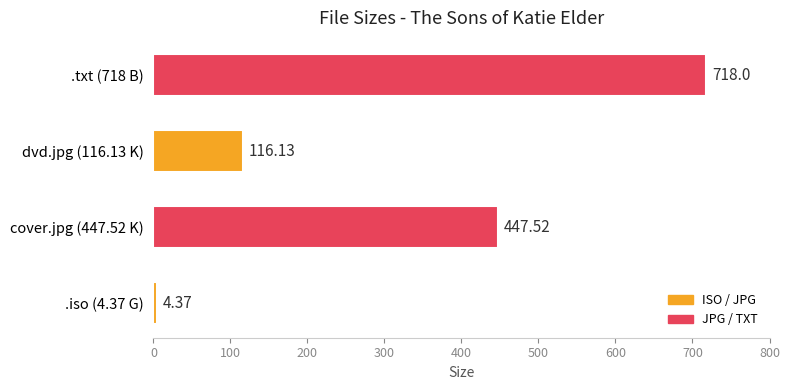

List the labels in order of value, largest first.

.txt (718 B), cover.jpg (447.52 K), dvd.jpg (116.13 K), .iso (4.37 G)